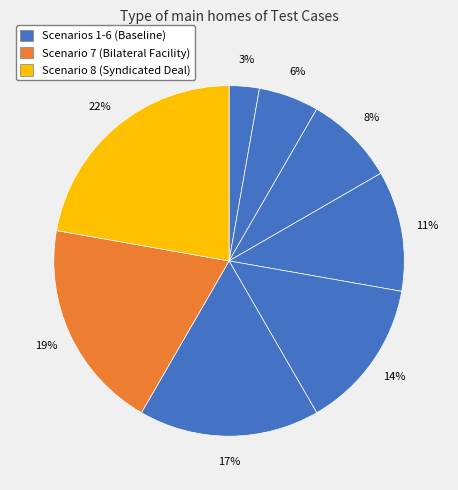

Count the number of slices in the pie.

8